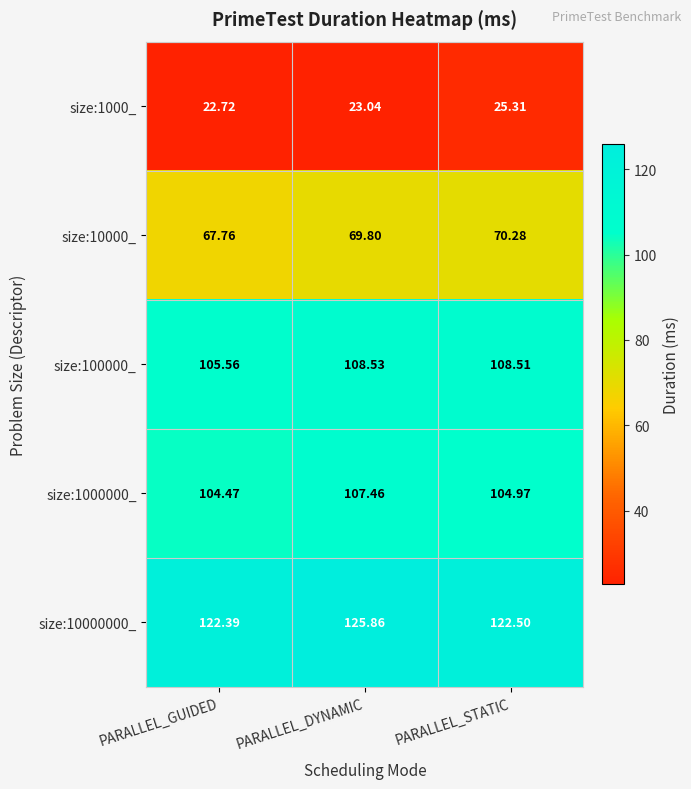

Is the value of size:1000000_ at PARALLEL_GUIDED greater than the value of size:10000000_ at PARALLEL_STATIC?

No